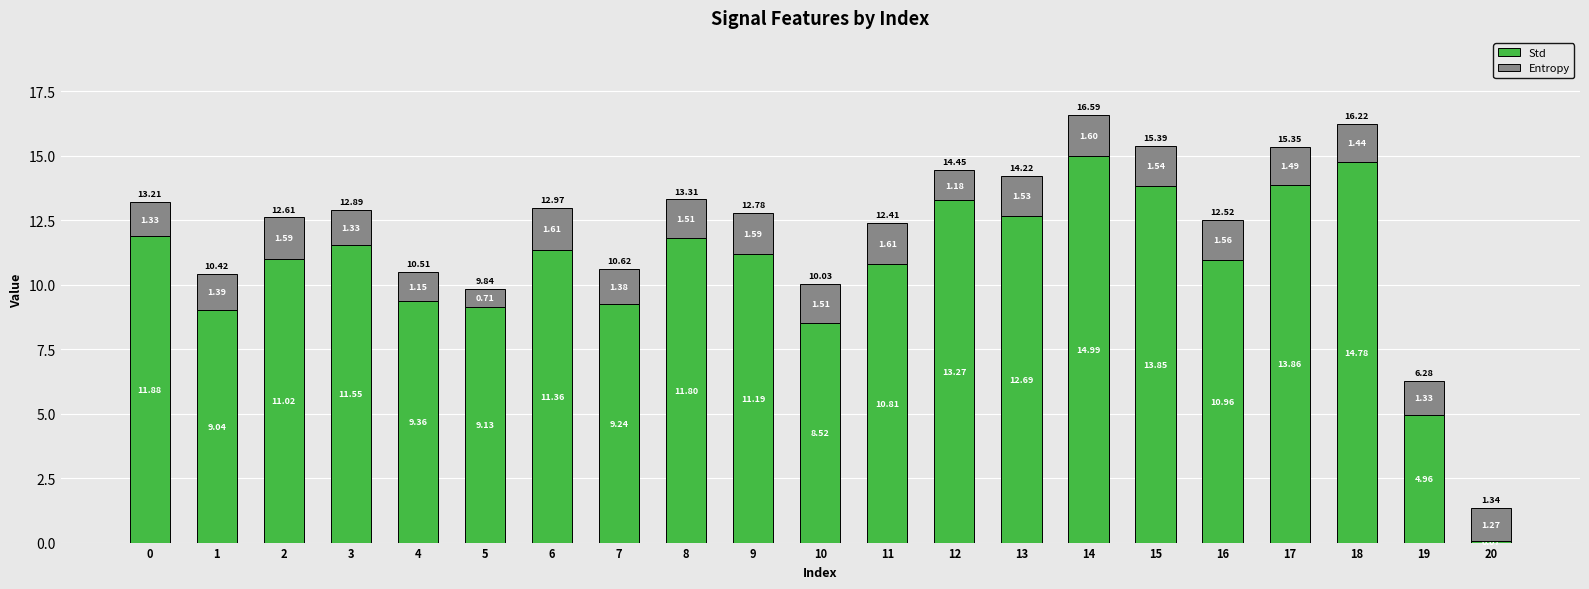

Is it true that Std equals 4.8 at 3?

False